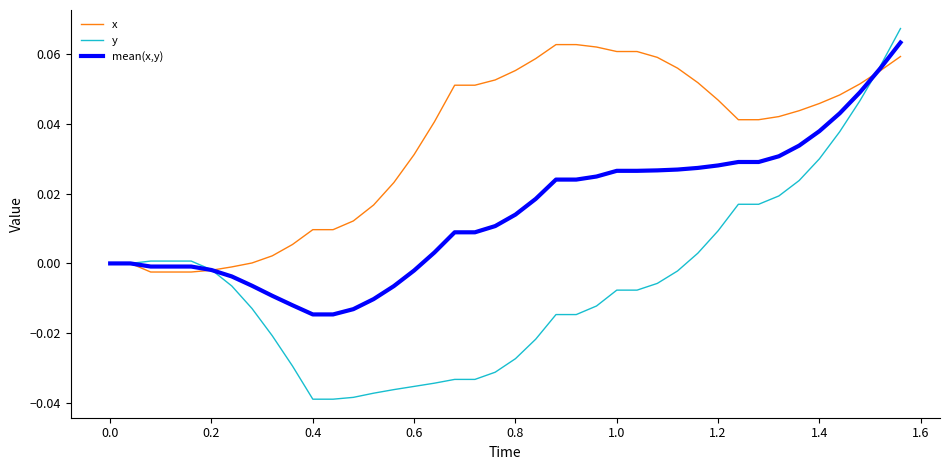

List the series in order of their overall mean, highest first.

x, mean(x,y), y